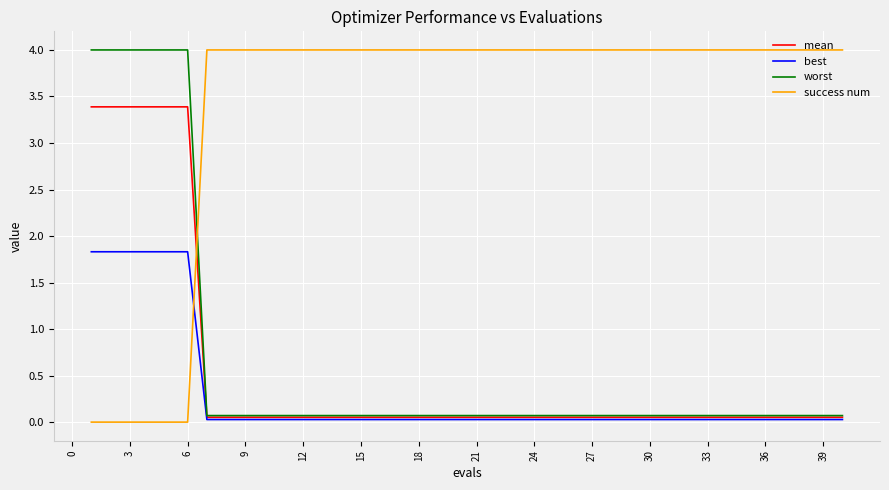

What is the highest value of the success num series?

4.0